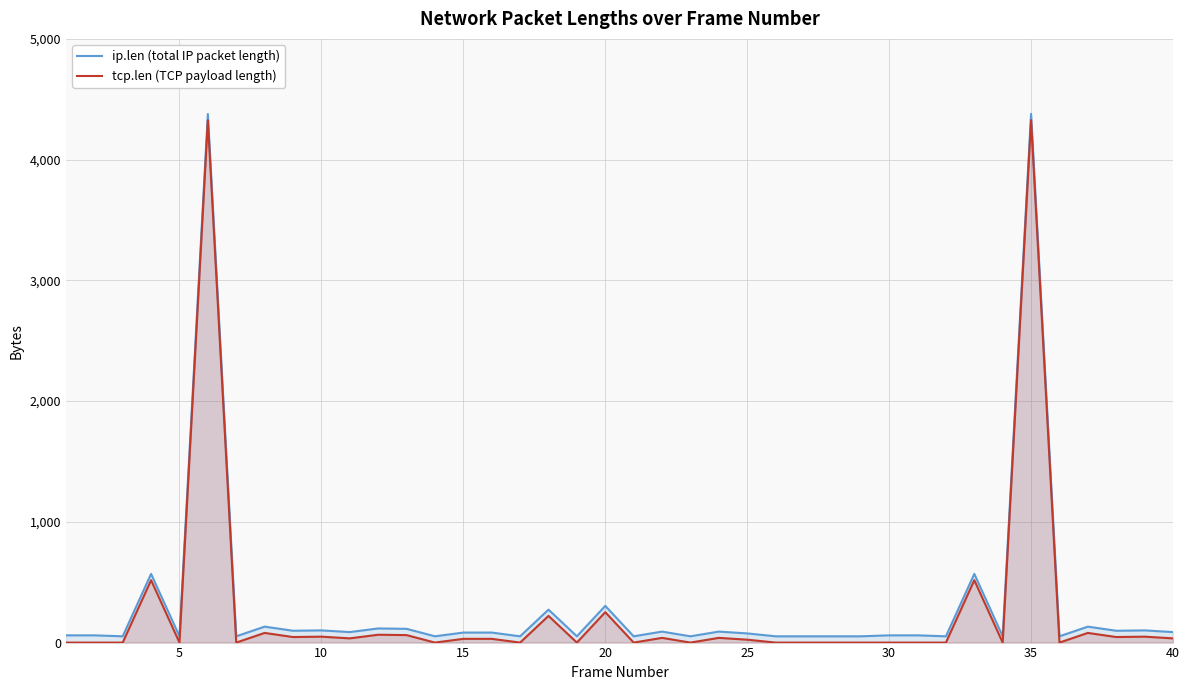

Is the value of ip.len (total IP packet length) at 15 greater than the value of tcp.len (TCP payload length) at 20?

No